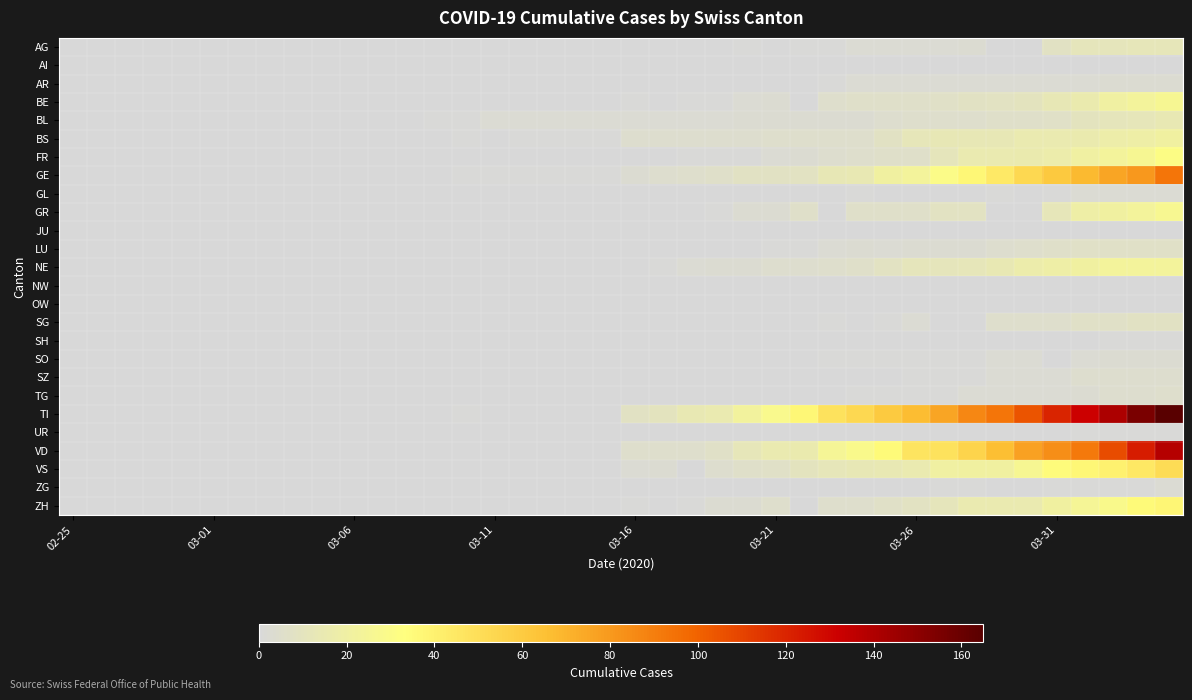

Rank the series by their maximum value, from highest to lowest.

TI, VD, GE, VS, ZH, FR, GR, BE, NE, BS, BL, AG, SG, LU, TG, SZ, AR, SO, GL, ZG, SH, UR, AI, JU, NW, OW